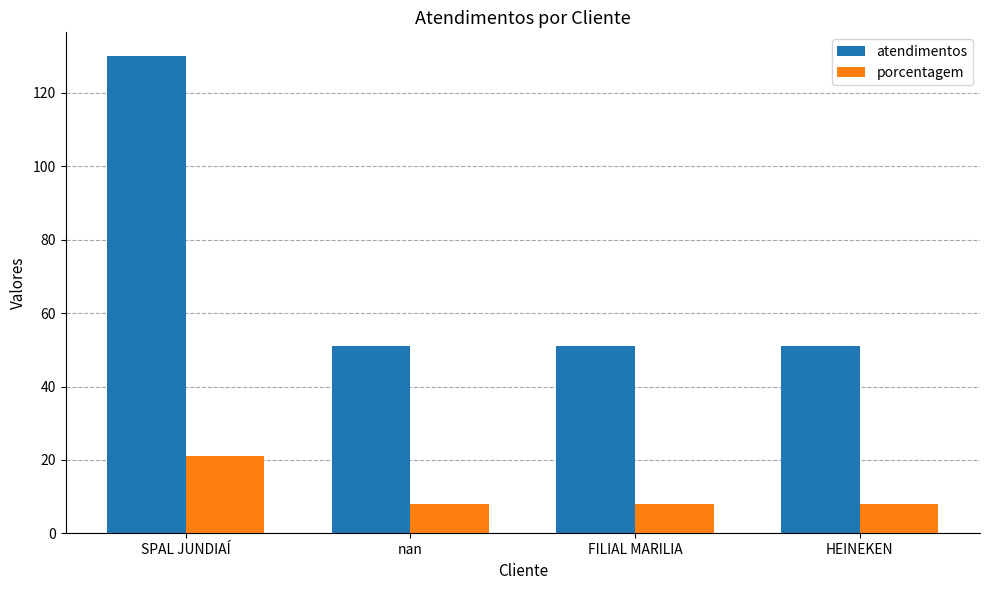

What is the label of the 4th bar from the left?

HEINEKEN